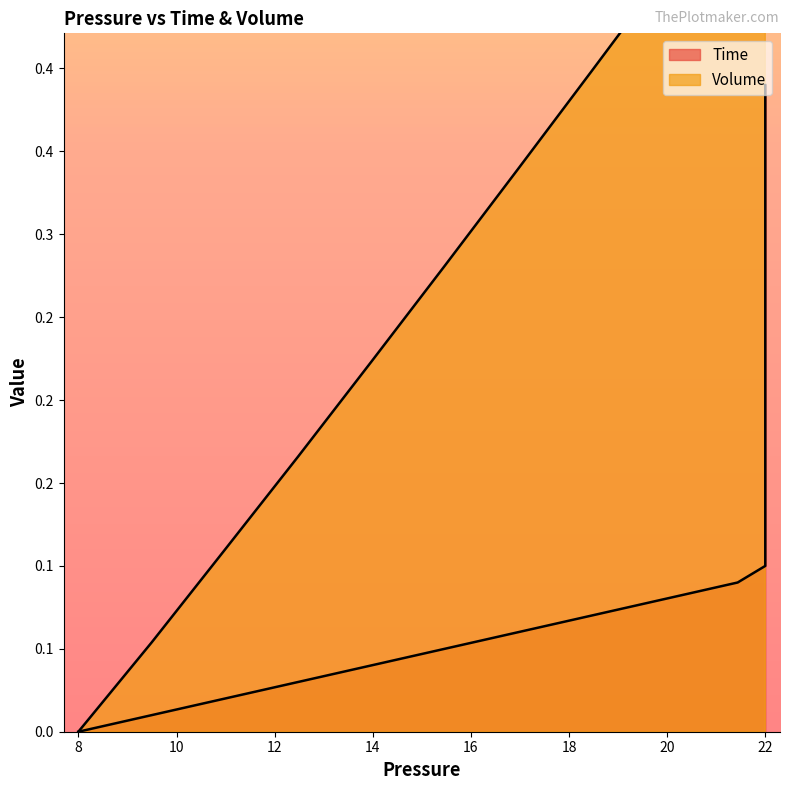

Does the chart display data point markers on the line(s)?

No